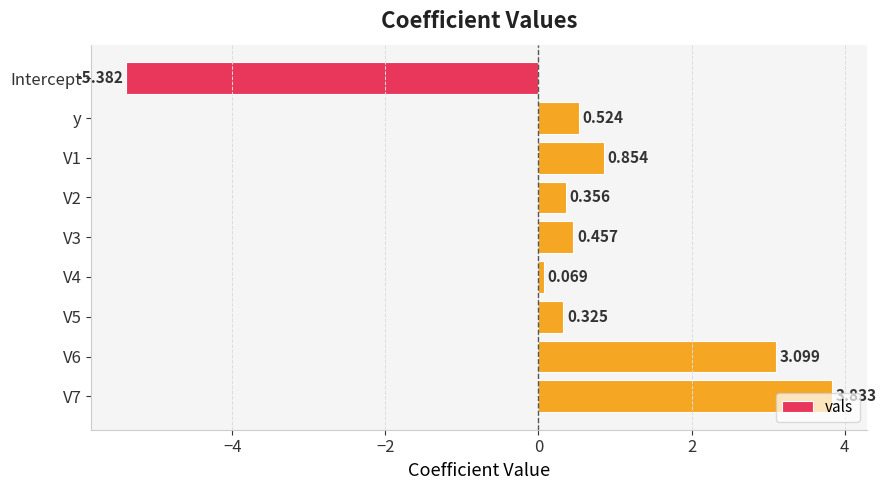

At which category does the chart reach its minimum across all series?

Intercept